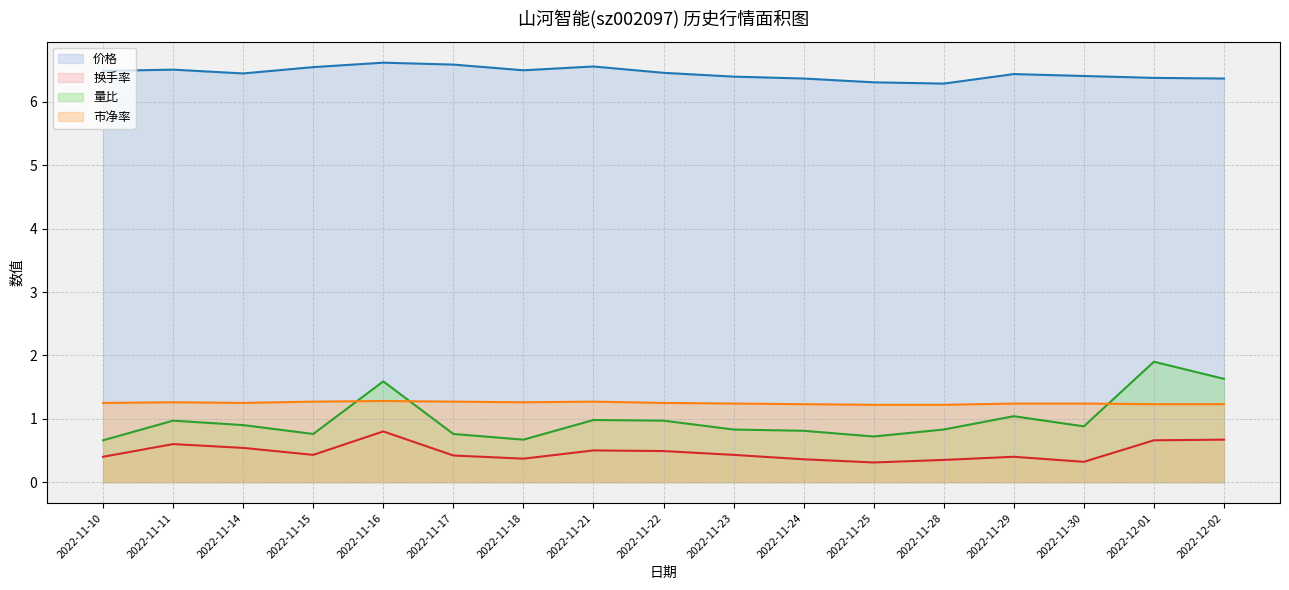

True or false: 市净率 and 价格 intersect in this chart.

False